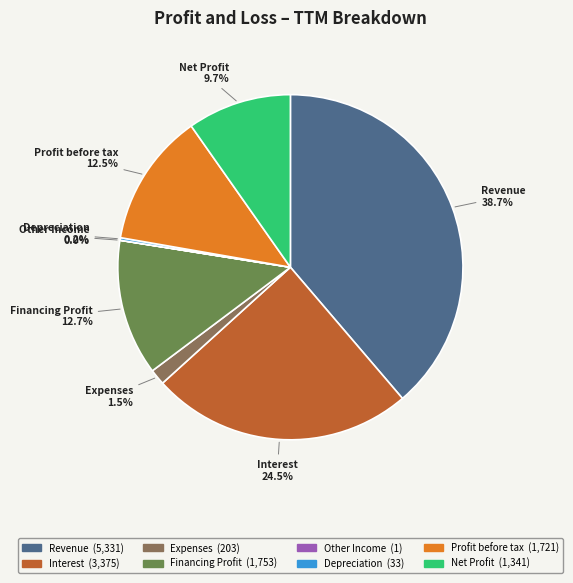

What percentage is NOT represented by Interest?

75.5%